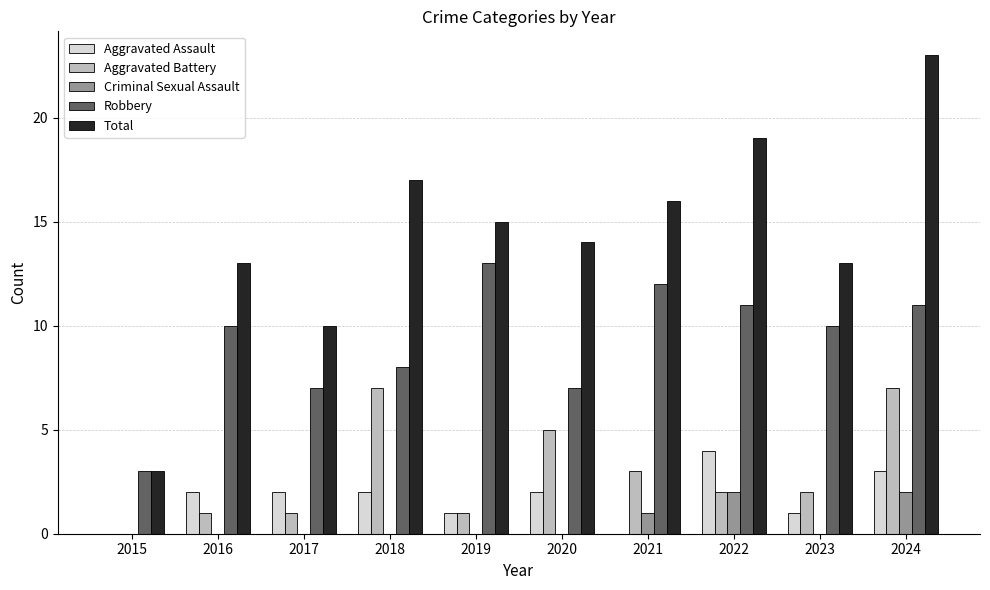

Between 2015 and 2023, which series saw the biggest shift?

Total